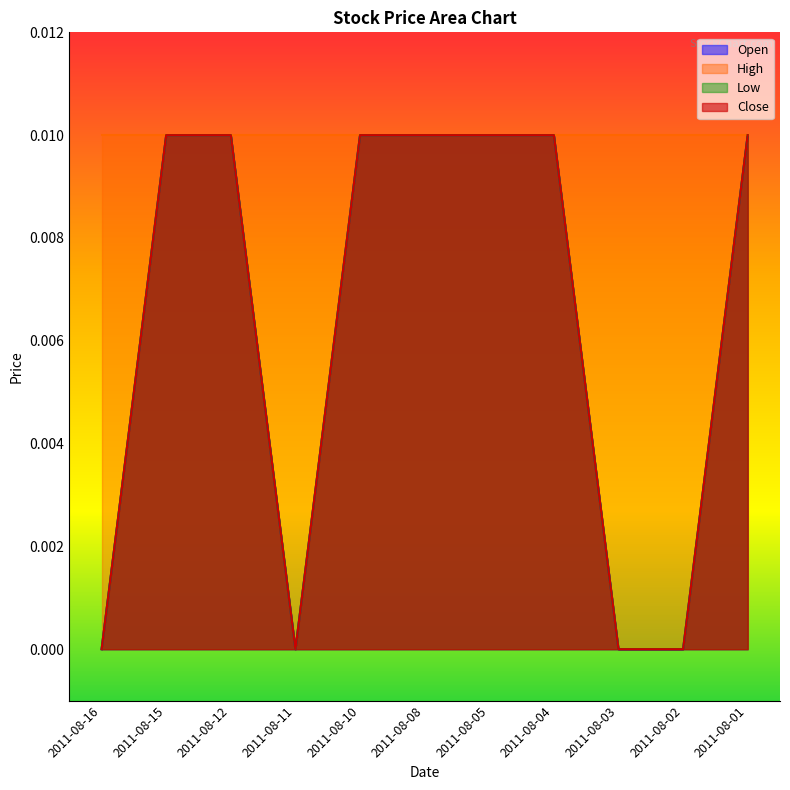

At which category does Low reach its first local valley?

2011-08-11